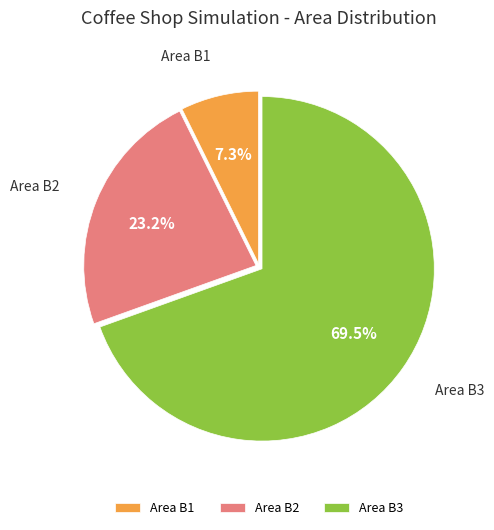

What is the majority slice?

Area B3